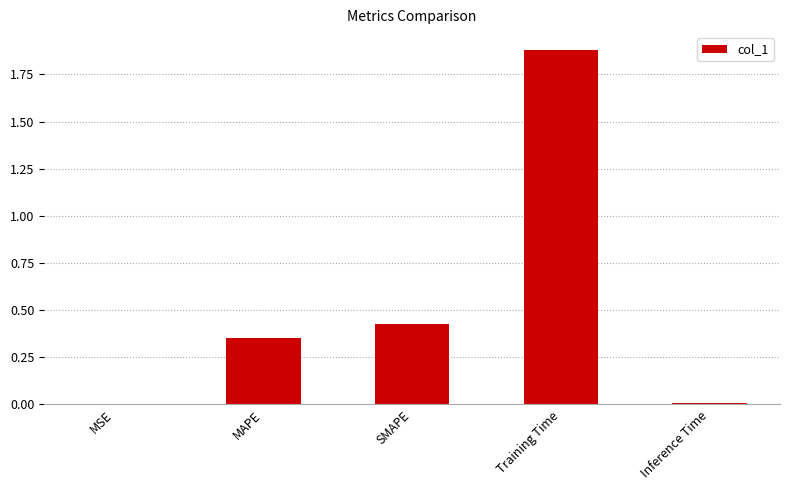

Between MAPE and SMAPE, which is larger?

SMAPE